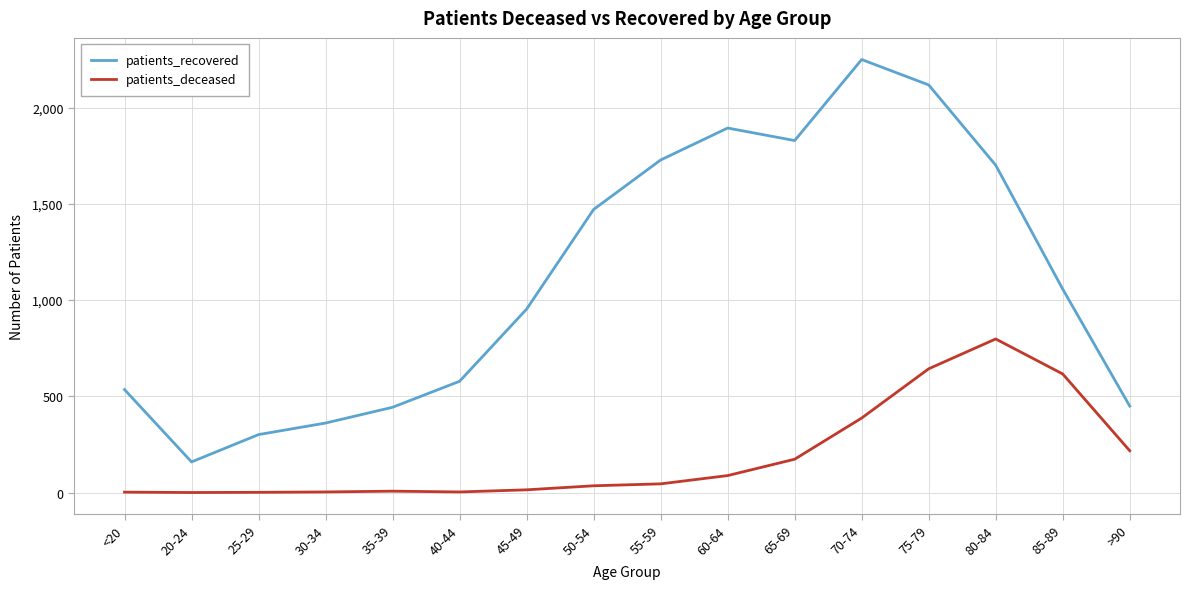

Which series has the widest spread of values?

patients_recovered